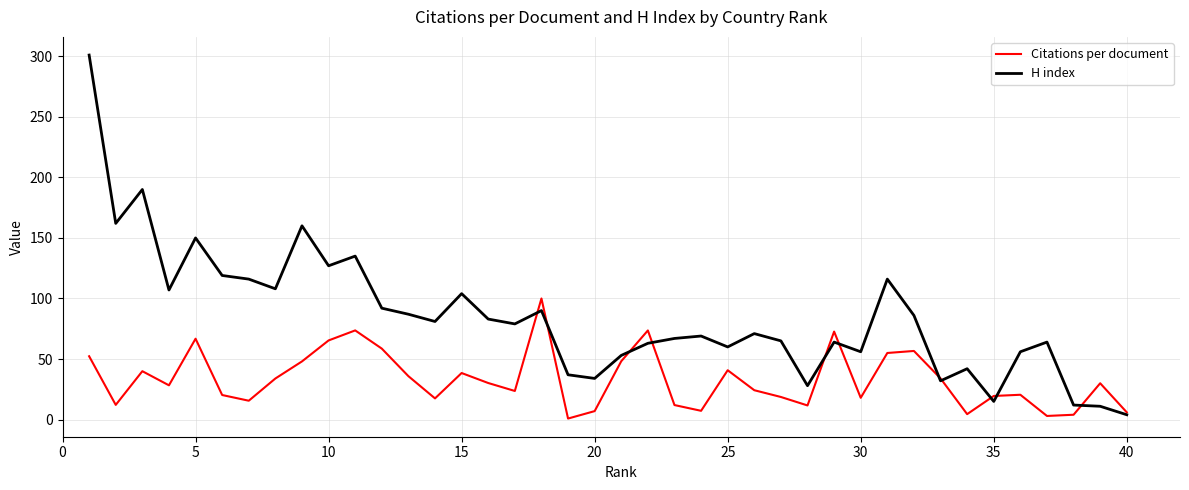

Rank the series by their average value, from highest to lowest.

H index, Citations per document